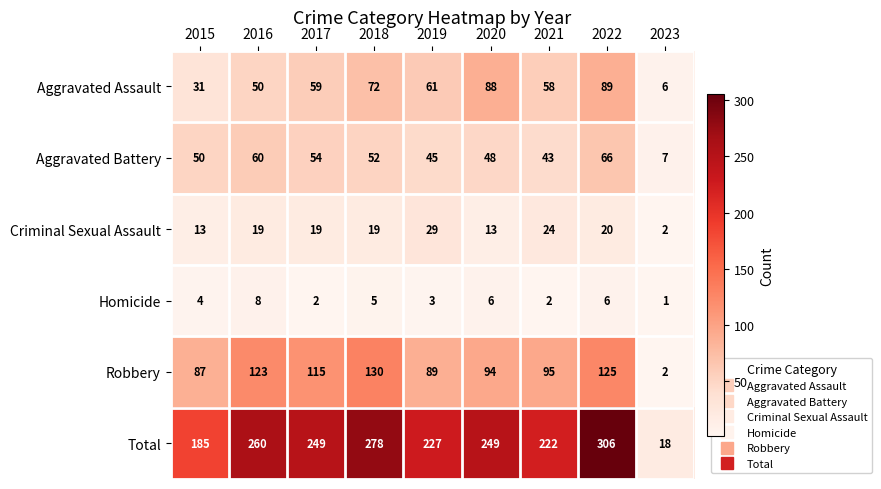

At how many categories does at least one series exceed 176?

8